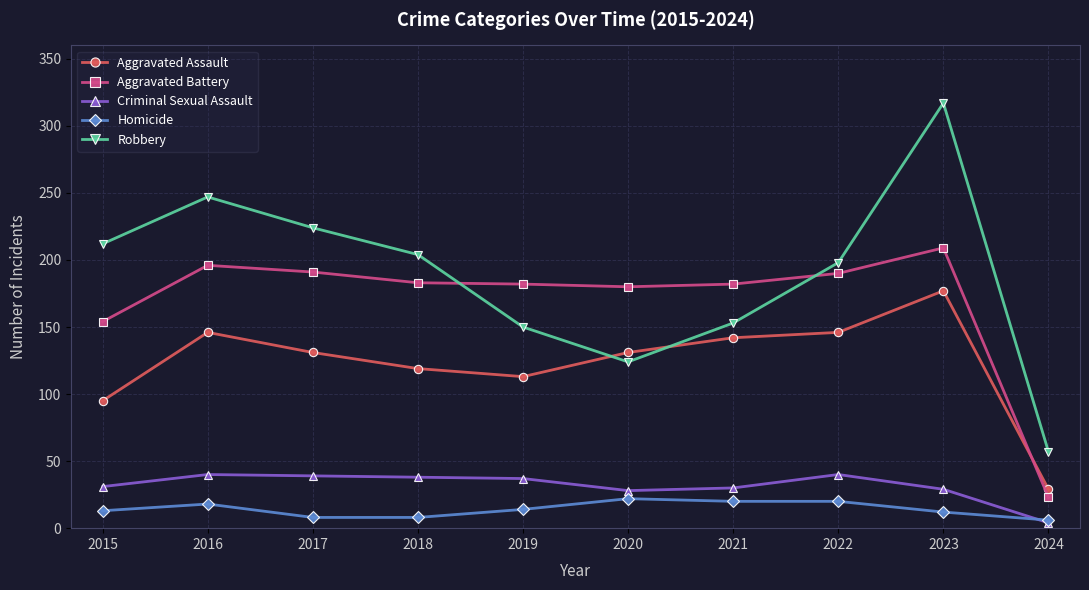

After their last crossing, which series has the higher values: Homicide or Criminal Sexual Assault?

Homicide